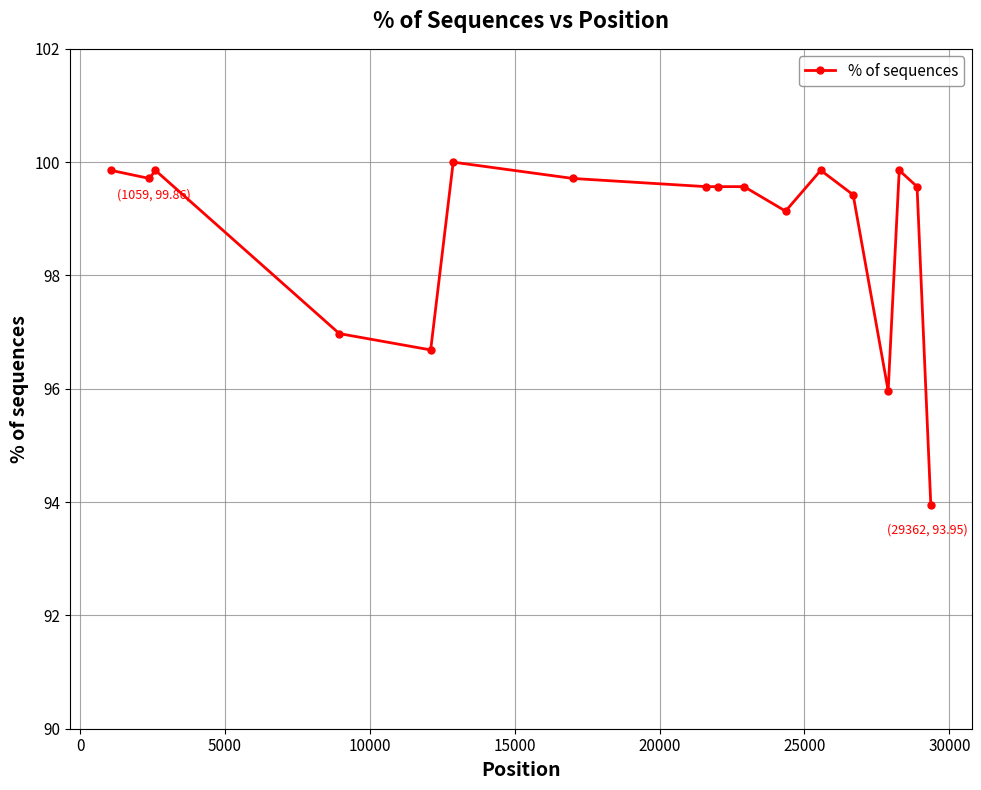

How many lines are shown in the chart?

1